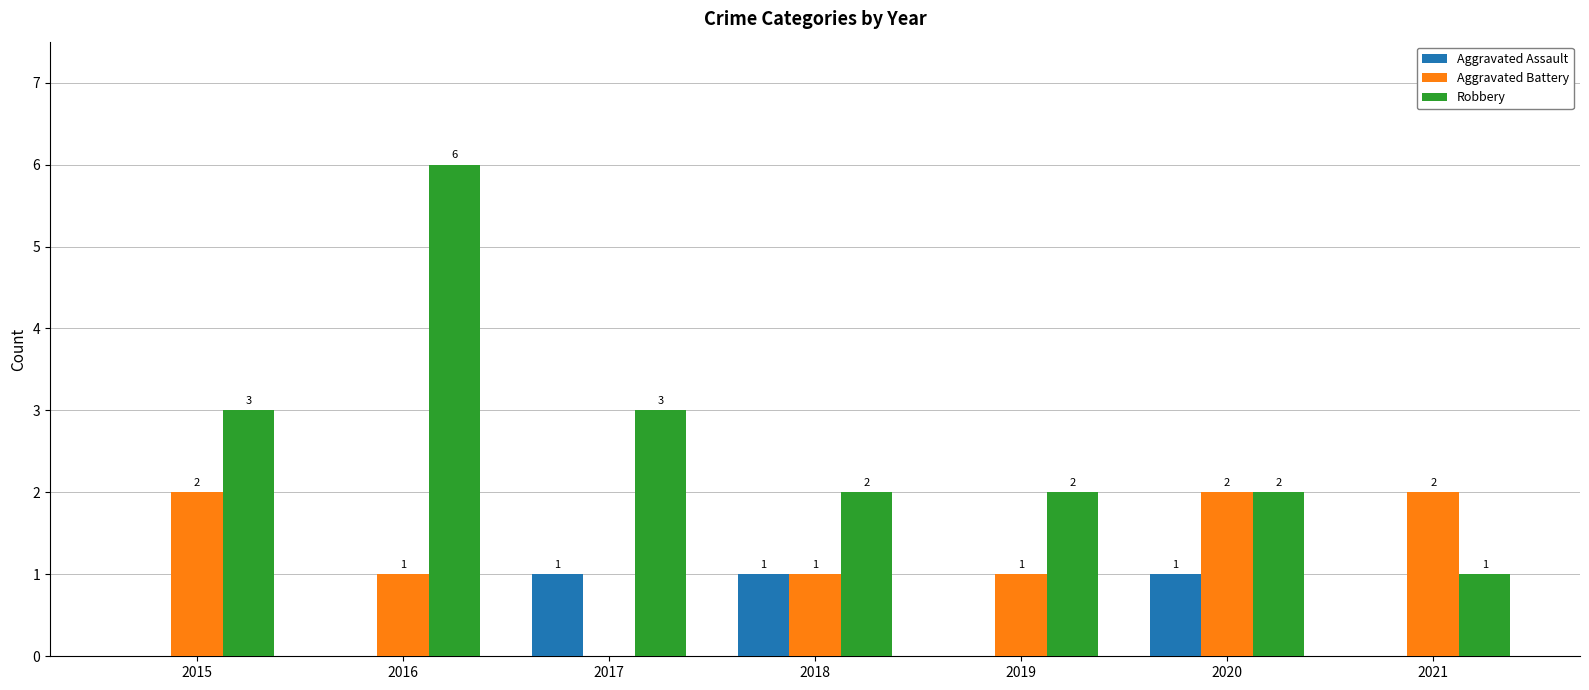

The value of Aggravated Assault at 2020 is 1. True or false?

True